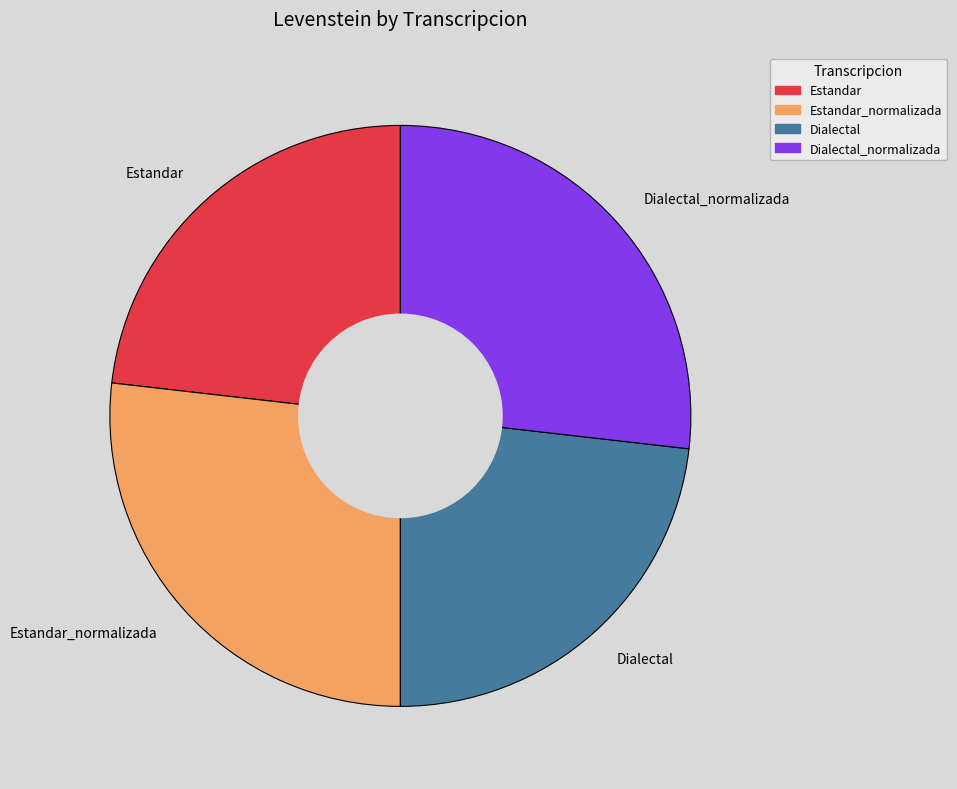

How many segments does this pie chart have?

4